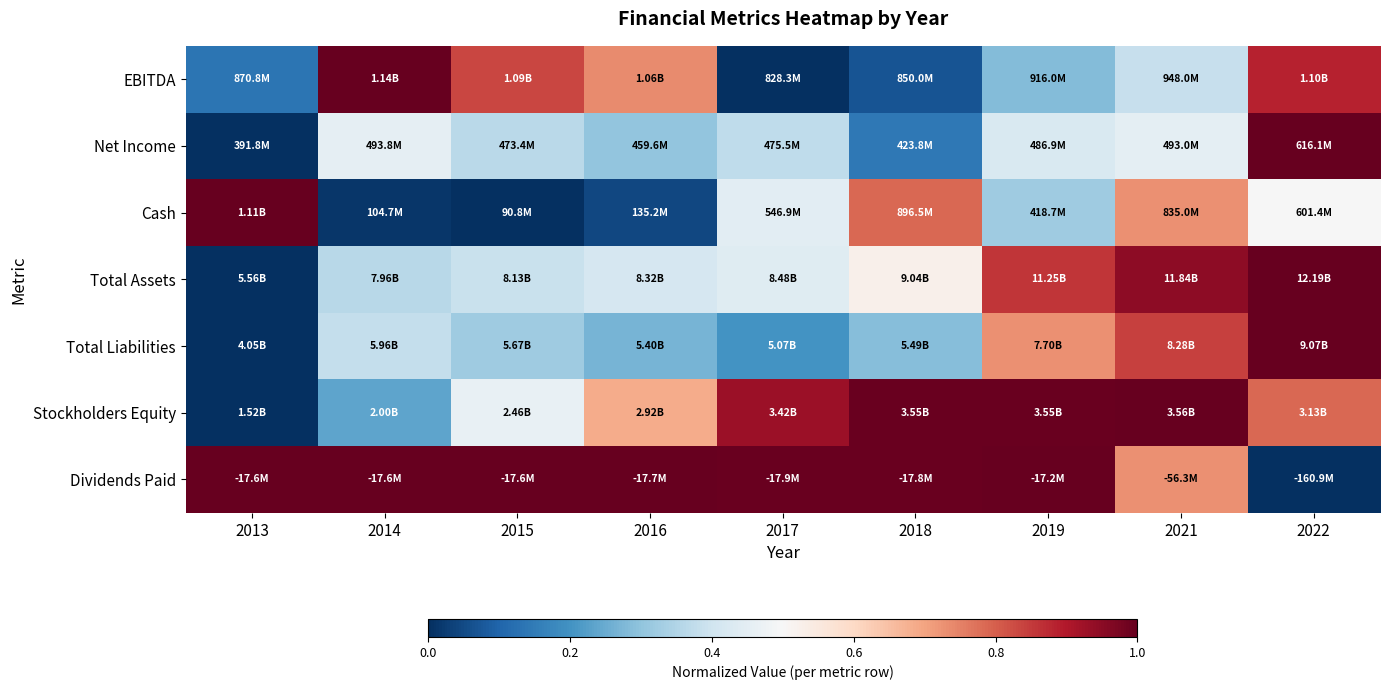

Between 2022 and 2018, which is larger?

2022